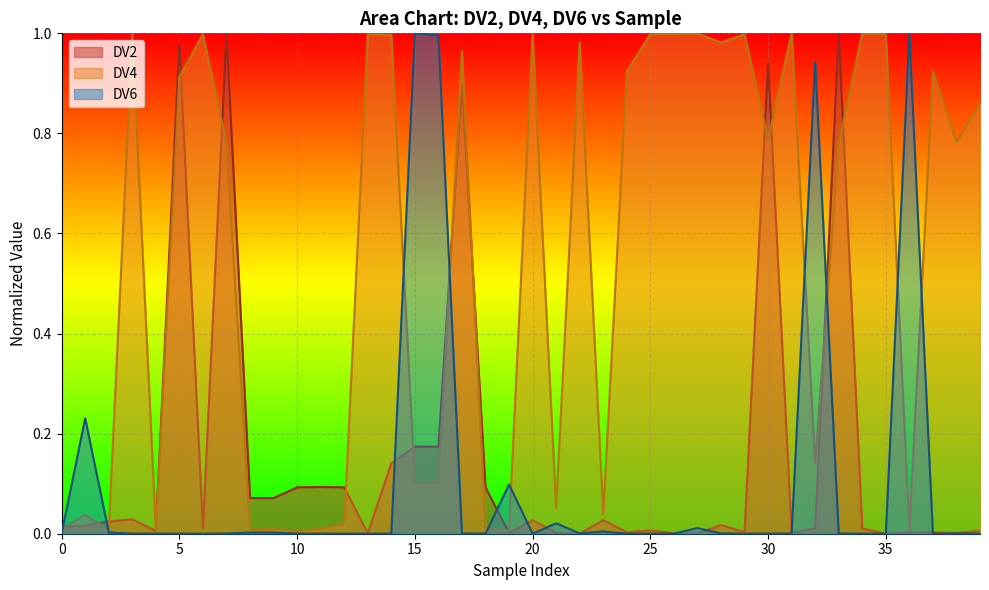

Which series has the largest range (max minus min)?

DV2